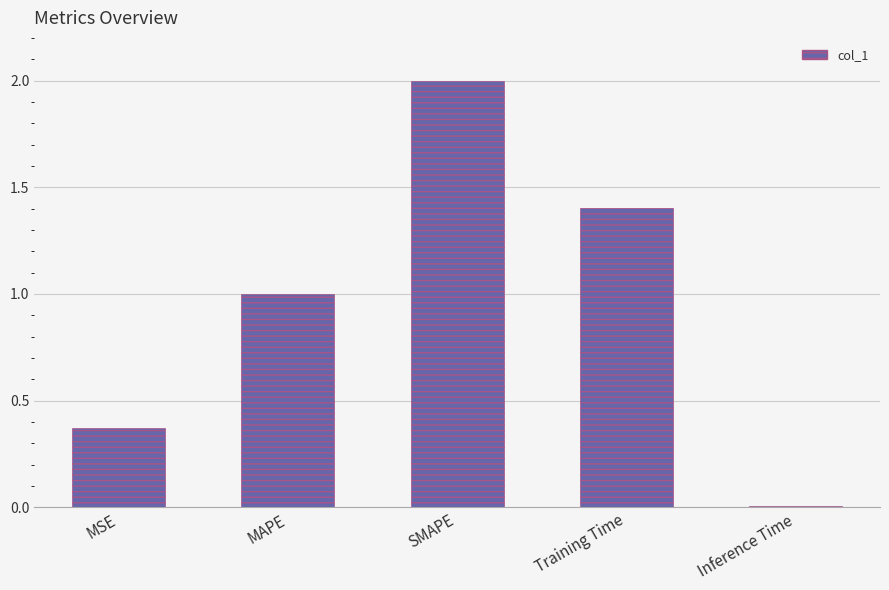

What value does the data have at MAPE?

1.0